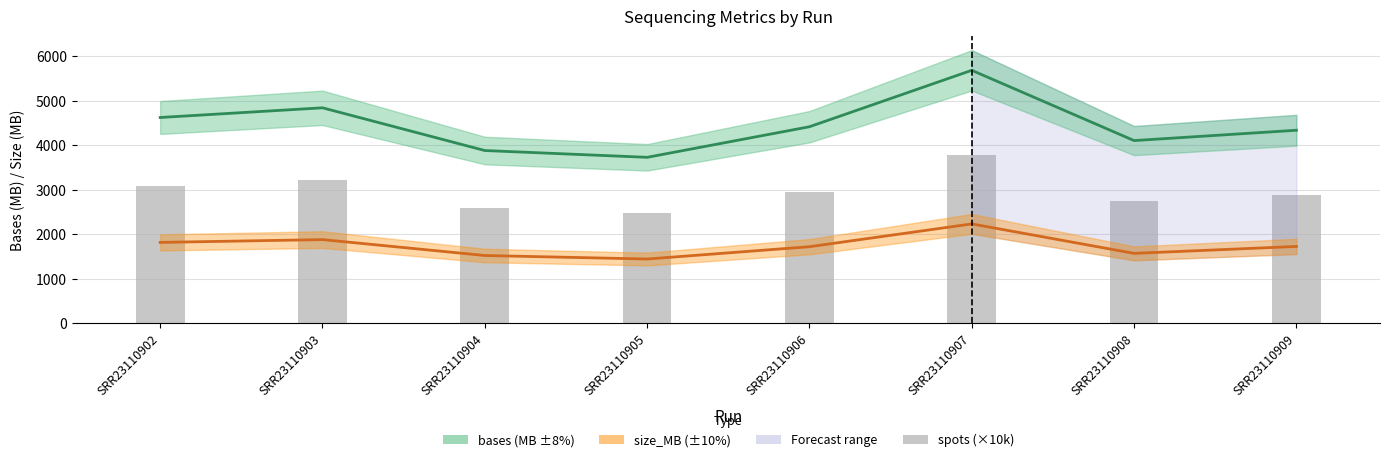

Approximately how many times larger is the value at SRR23110902 compared to SRR23110908?

1.1